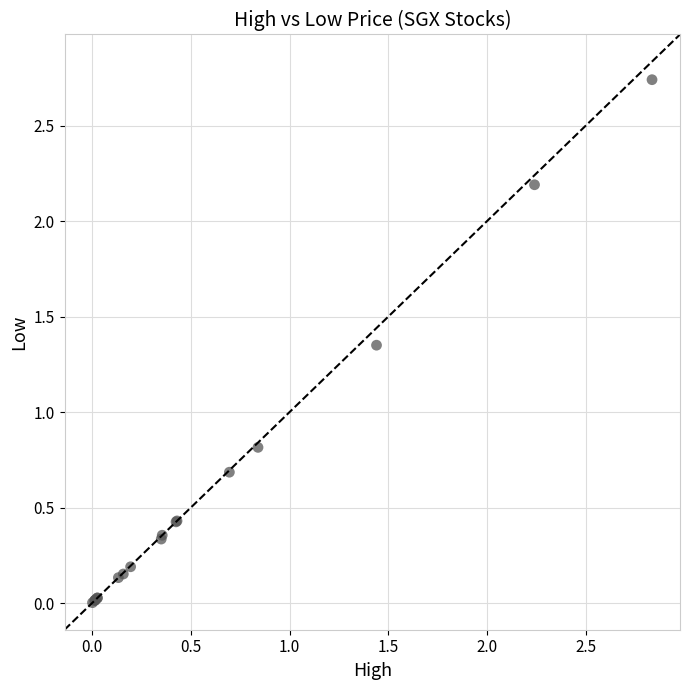

What Y value in the scatter plot is closest to 1?

0.8